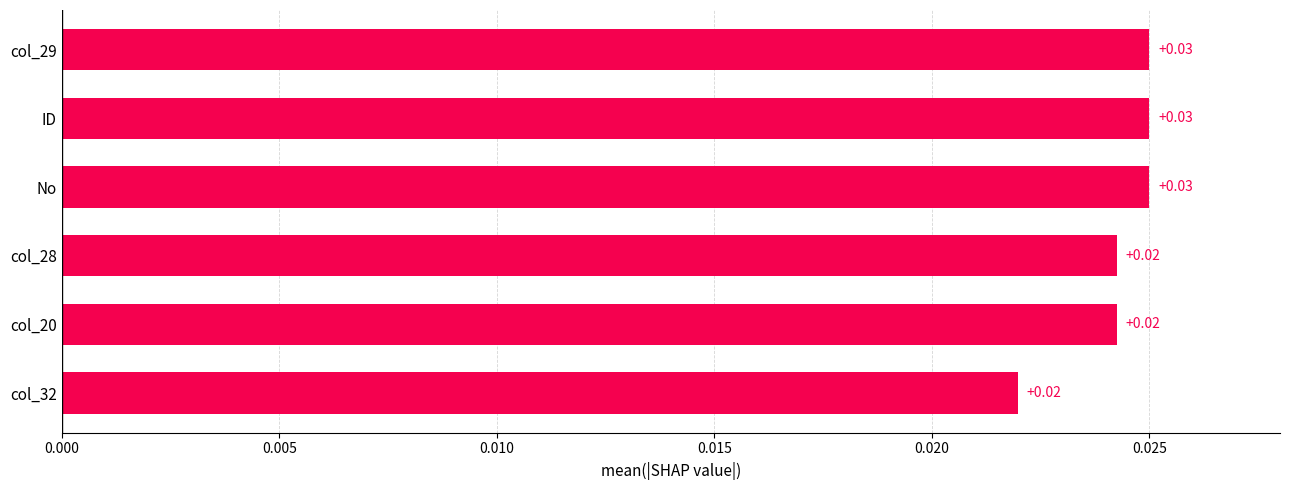

Which has a higher value, col_20 or col_29?

col_29